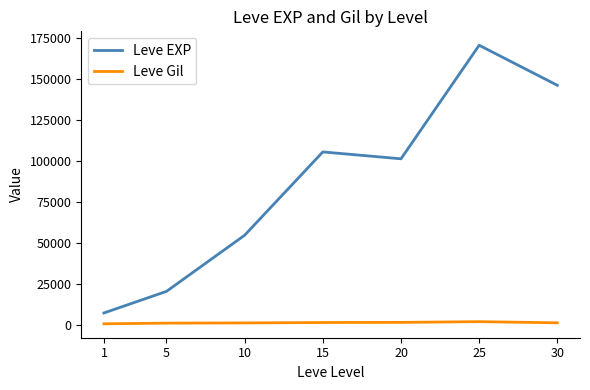

True or false: Leve Gil and Leve EXP intersect in this chart.

False